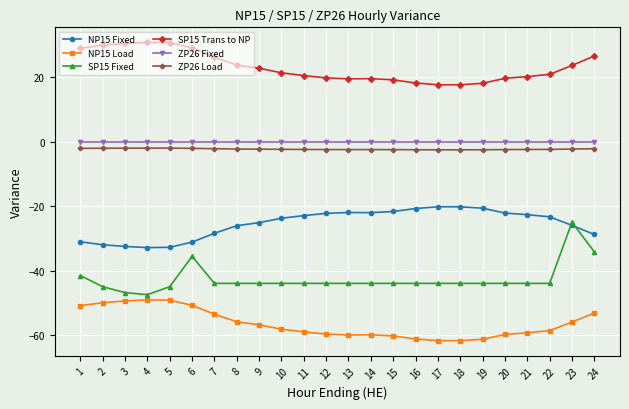

What is the total value across all series at 2?

-99.1